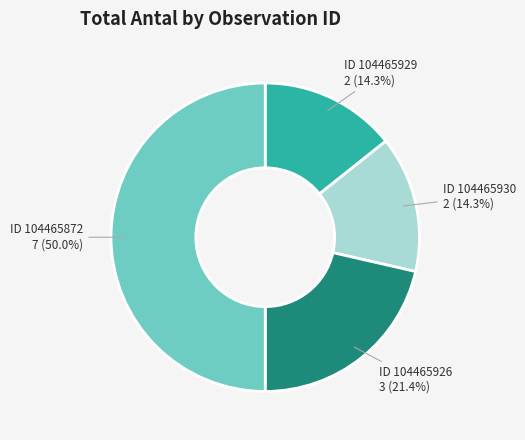

How much of the chart is everything except ID 104465930?

85.7%